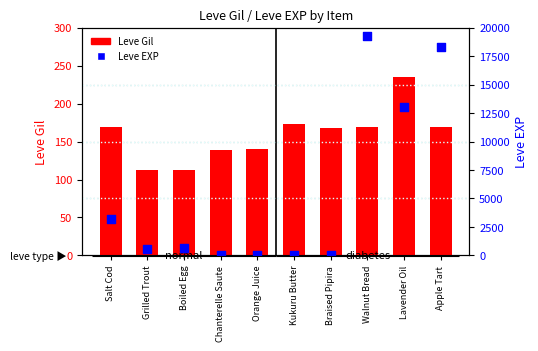

Which series contains the highest Y value?

Leve EXP